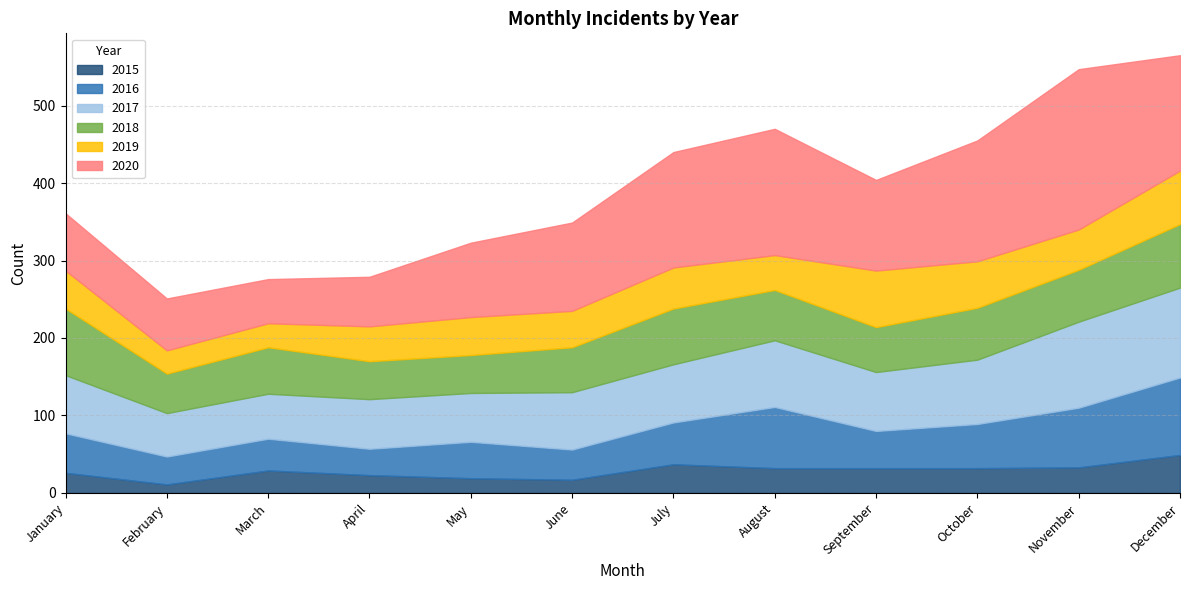

The 2016 series shows 57 at June. True or false?

False